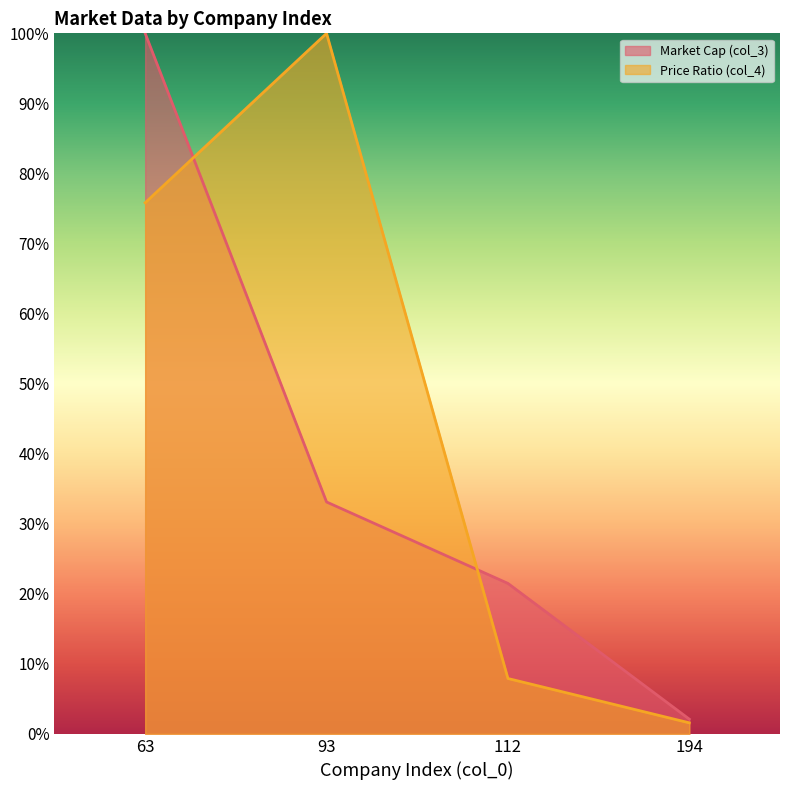

Where is Price Ratio (col_4) nearest to the value 0?

194